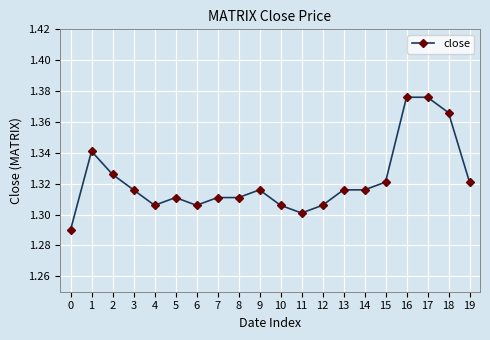

How many values are between 1 and 2?

20